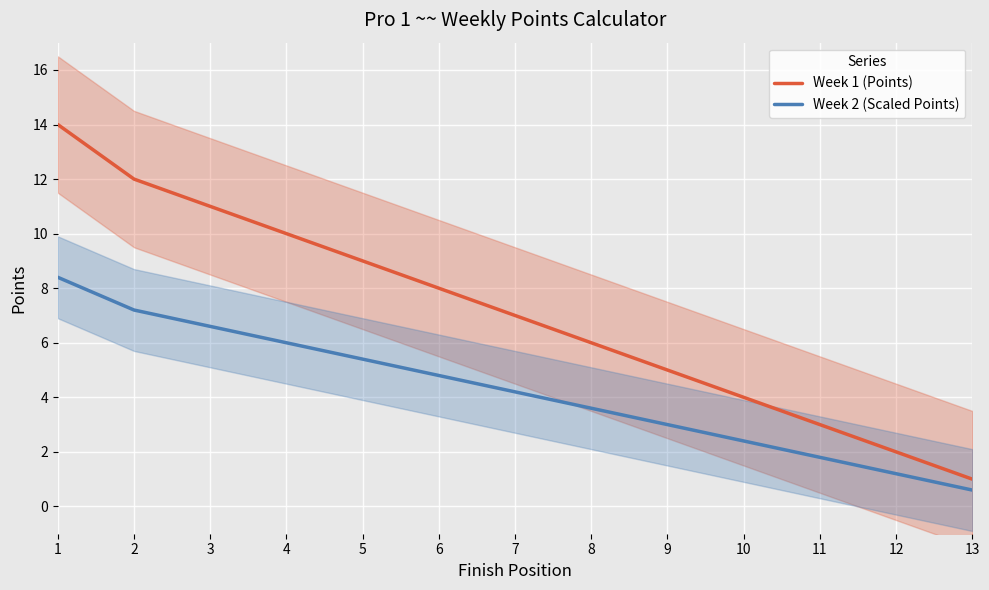

True or false: Week 1 (Points) has a value of 4.0 at 10.

True